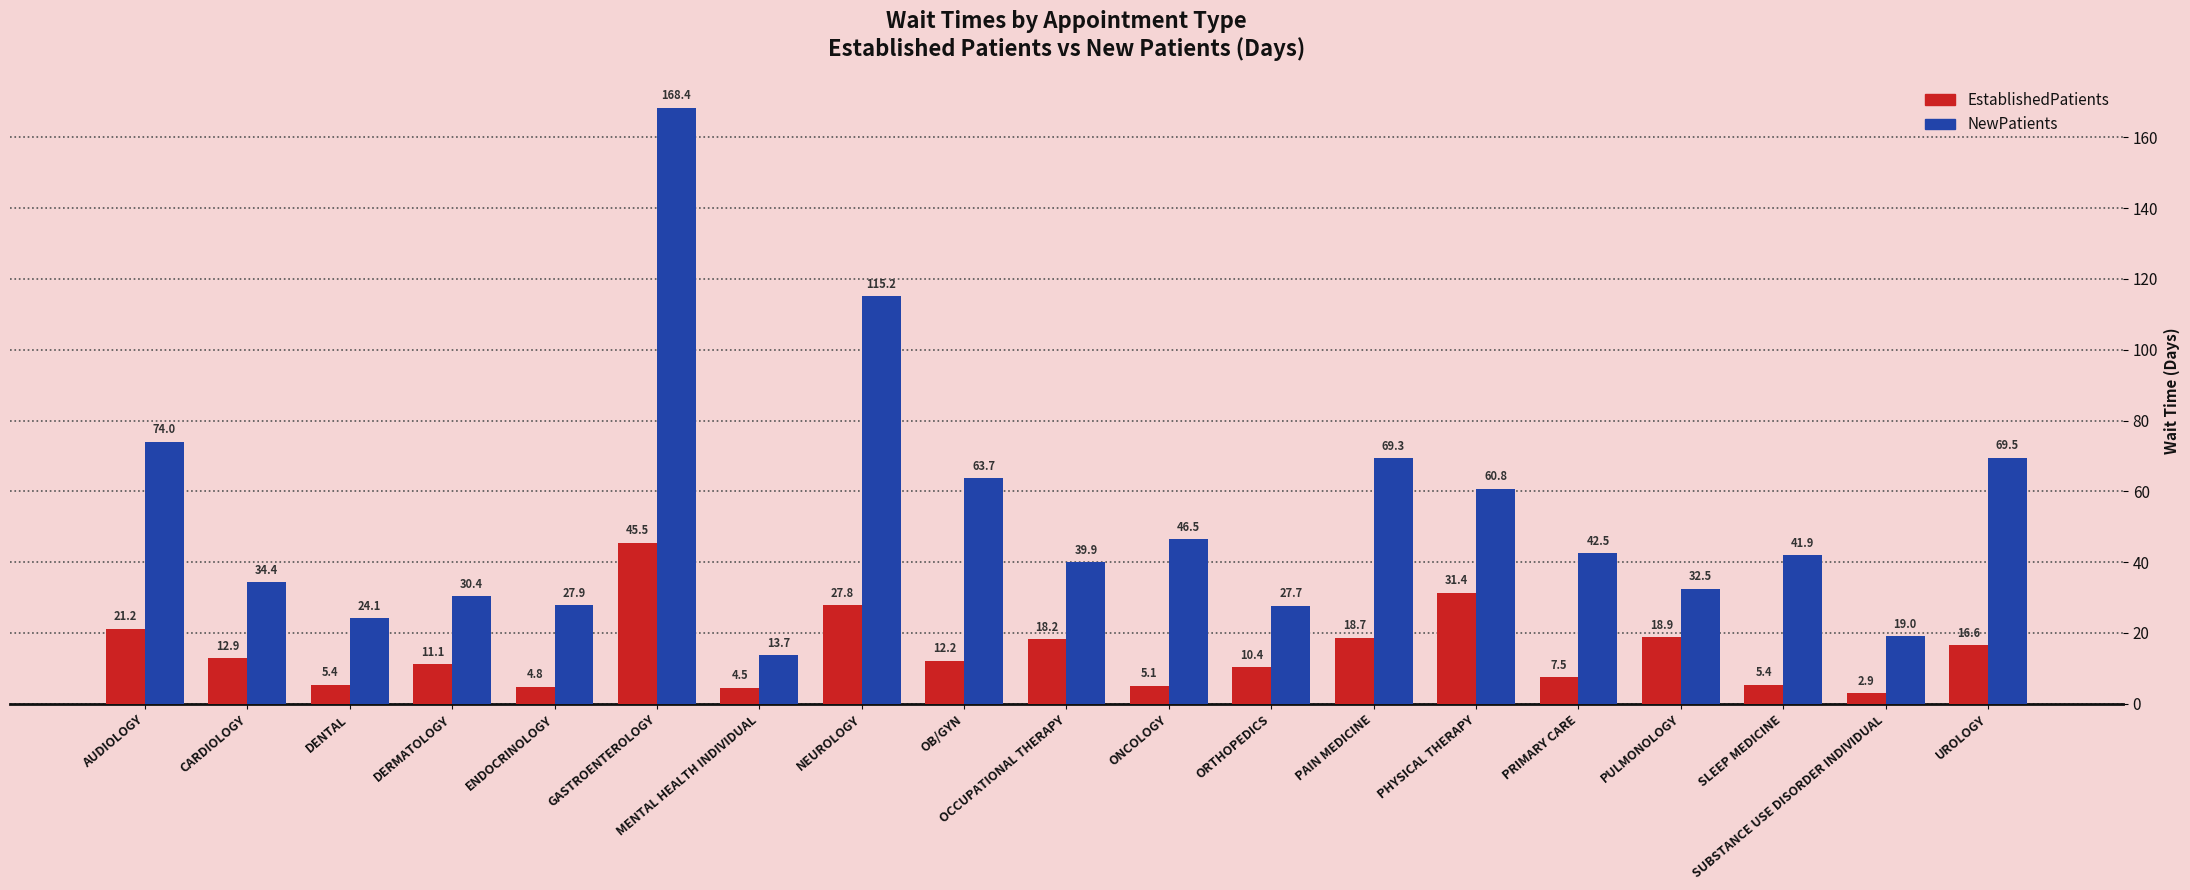

Is the value of EstablishedPatients at AUDIOLOGY greater than the value of NewPatients at OCCUPATIONAL THERAPY?

No